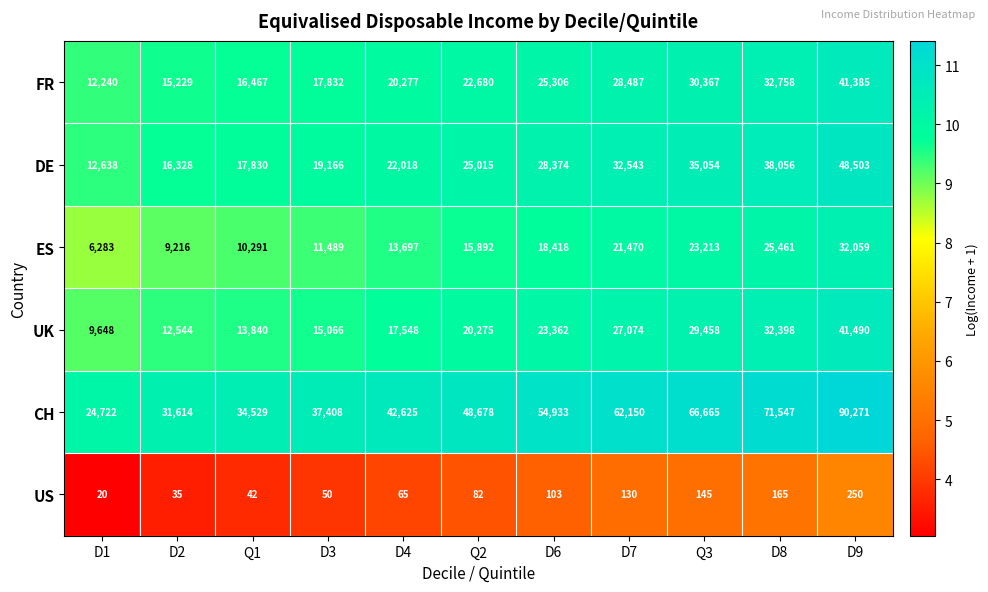

Which category has the highest value in the US series?

D9